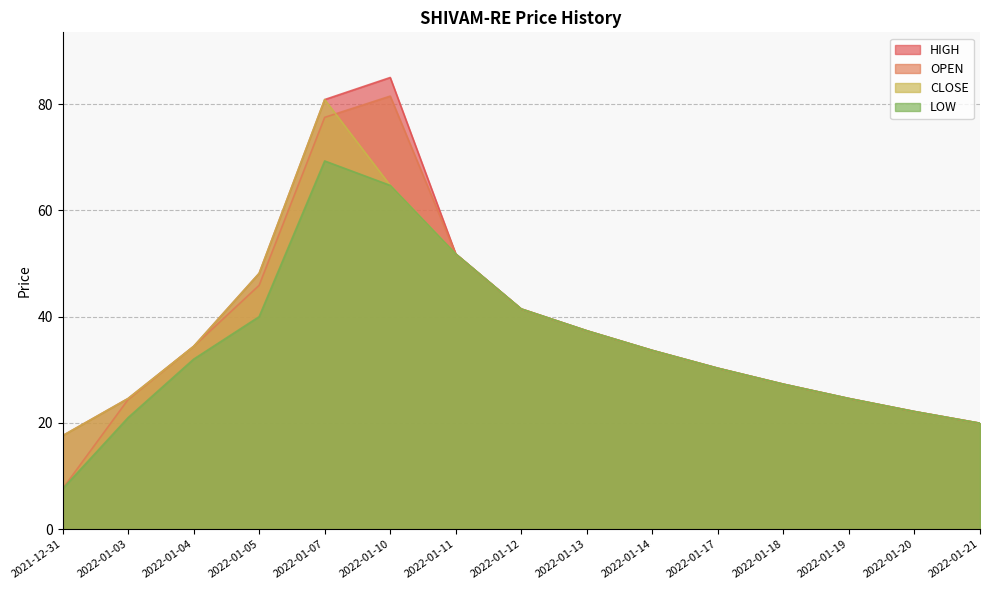

Does the chart have visible grid lines?

Yes